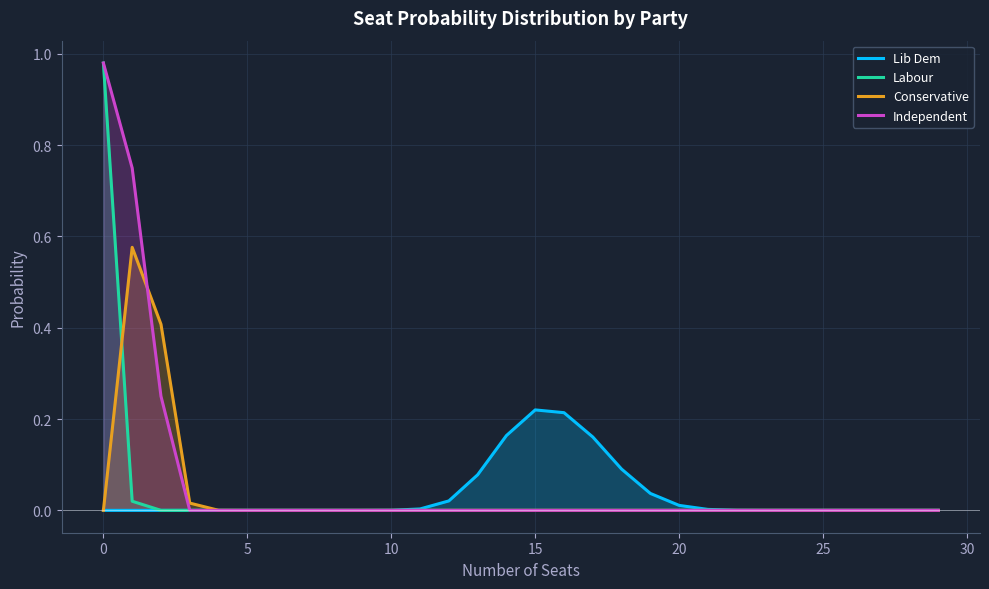

What is the sum of the Lib Dem values at 18 and 16?

0.3